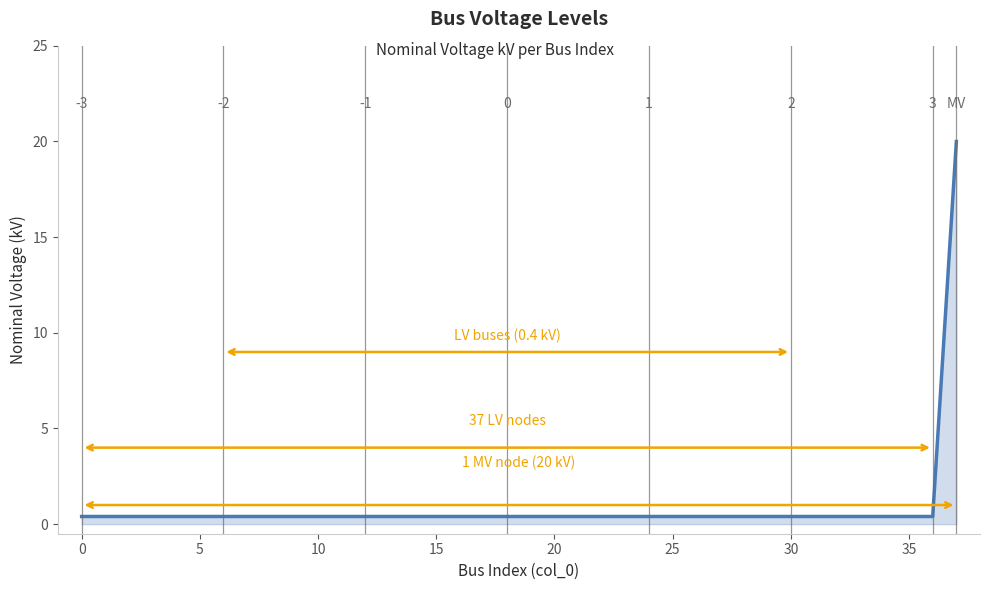

What is the difference between the maximum and minimum values?

19.6